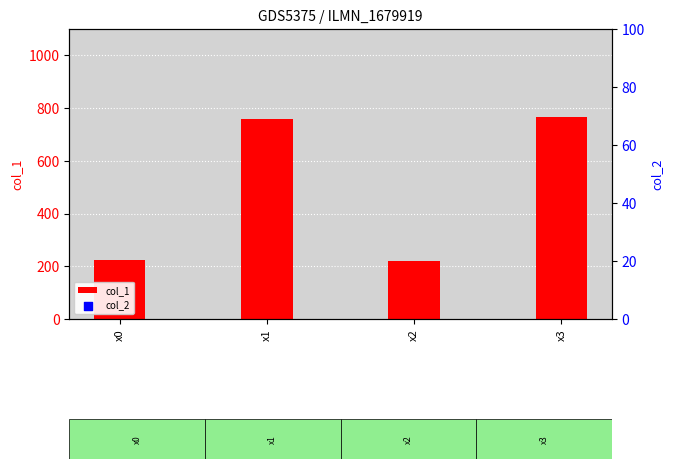

What is the total value across all series at x3?

1061.4